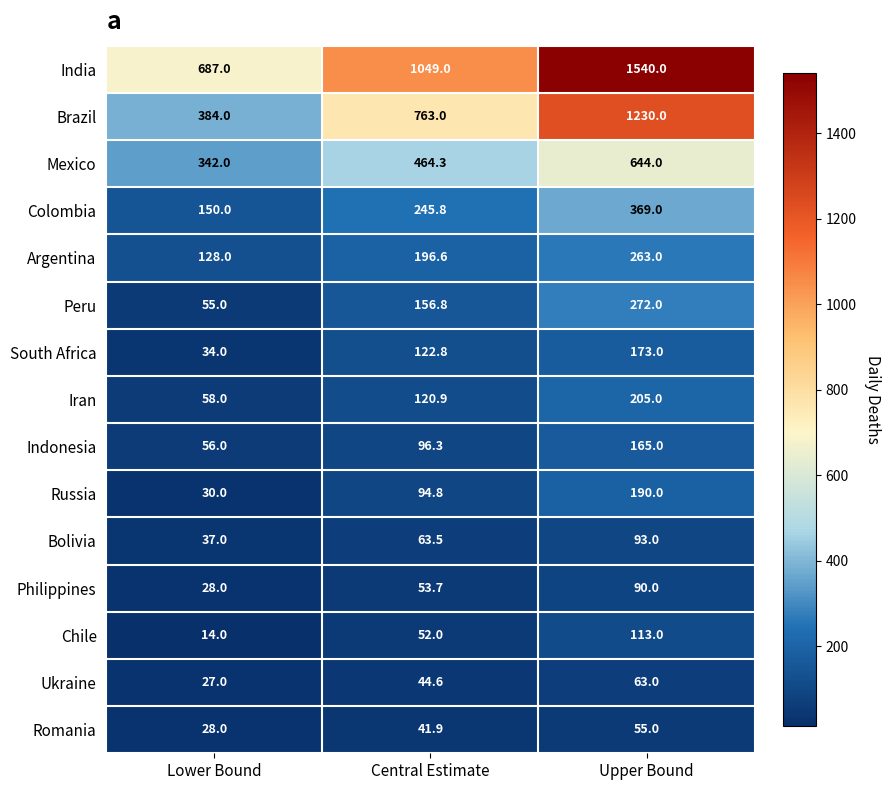

What is the average value of the Argentina series?

195.9